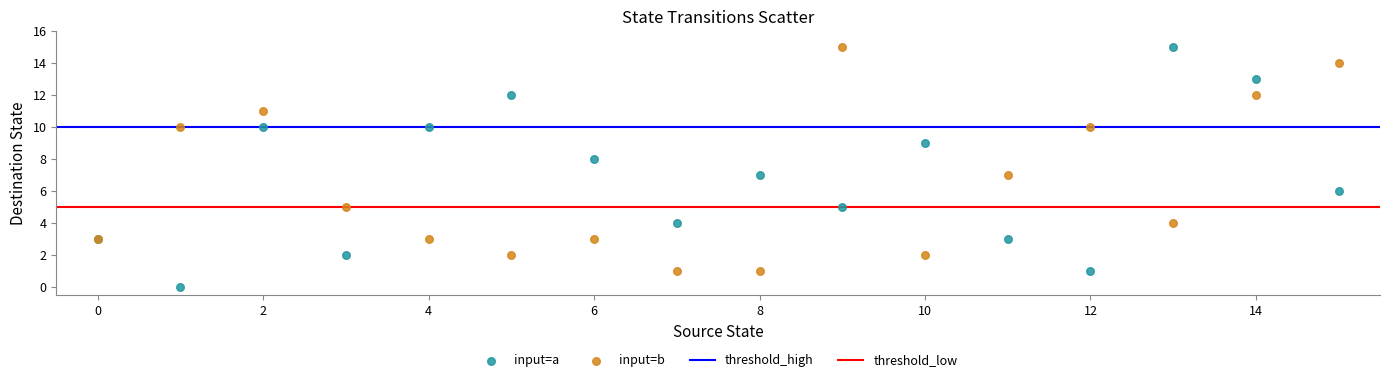

Which series reaches the minimum Y coordinate?

input=a